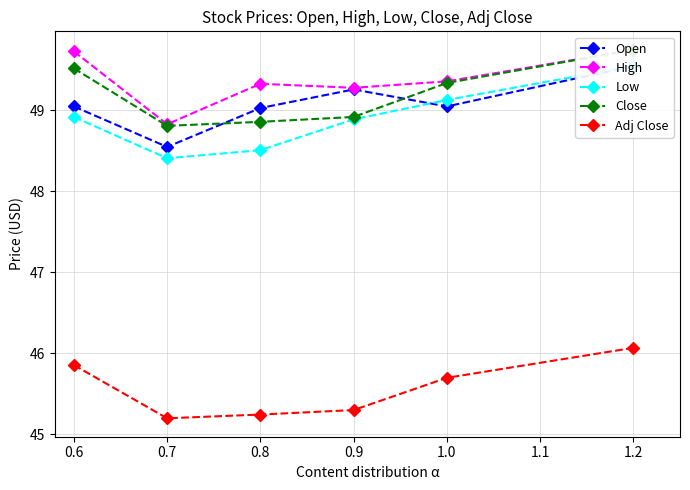

How many interior local valleys does the High series have?

2